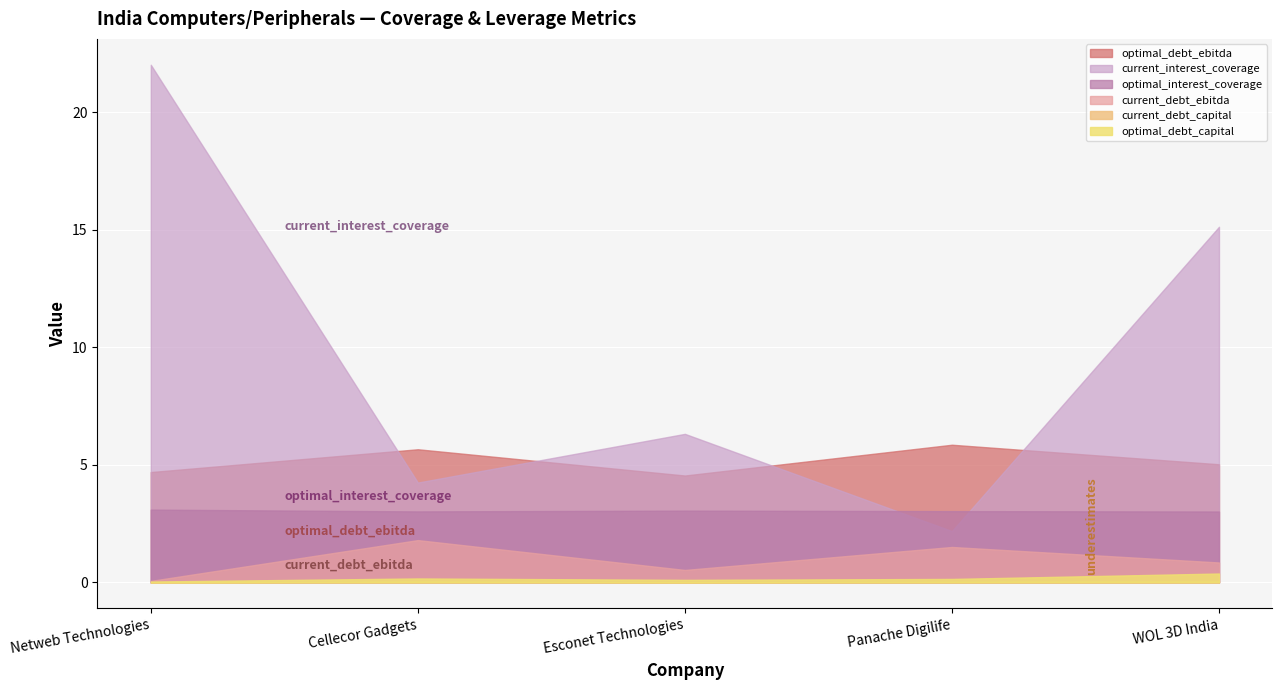

Reading left to right, what are all the values shown in this chart?

current_interest_coverage: Netweb Technologies=22.0	Cellecor Gadgets=4.2	Esconet Technologies=6.3	Panache Digilife=2.2	WOL 3D India=15.1
optimal_interest_coverage: Netweb Technologies=3.1	Cellecor Gadgets=3.0	Esconet Technologies=3.1	Panache Digilife=3.0	WOL 3D India=3.0
current_debt_ebitda: Netweb Technologies=0.1	Cellecor Gadgets=1.8	Esconet Technologies=0.5	Panache Digilife=1.5	WOL 3D India=0.8
optimal_debt_ebitda: Netweb Technologies=4.7	Cellecor Gadgets=5.7	Esconet Technologies=4.5	Panache Digilife=5.9	WOL 3D India=5.0
current_debt_capital: Netweb Technologies=0.0	Cellecor Gadgets=0.1	Esconet Technologies=0.0	Panache Digilife=0.0	WOL 3D India=0.1
optimal_debt_capital: Netweb Technologies=0.0	Cellecor Gadgets=0.2	Esconet Technologies=0.1	Panache Digilife=0.1	WOL 3D India=0.4